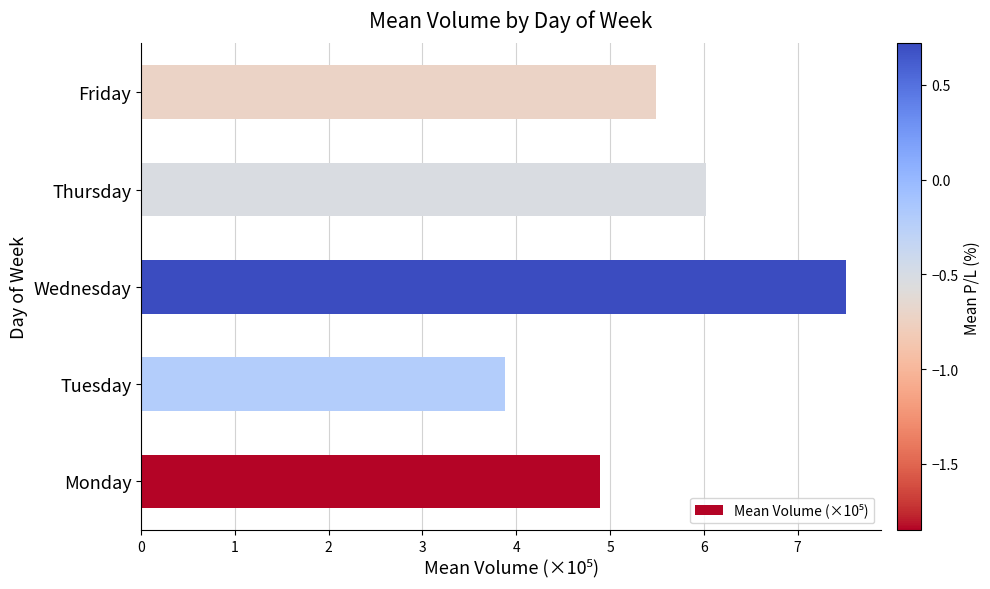

Reading bottom to top, what are all the values shown in this chart?

4.9	3.9	7.5	6.0	5.5